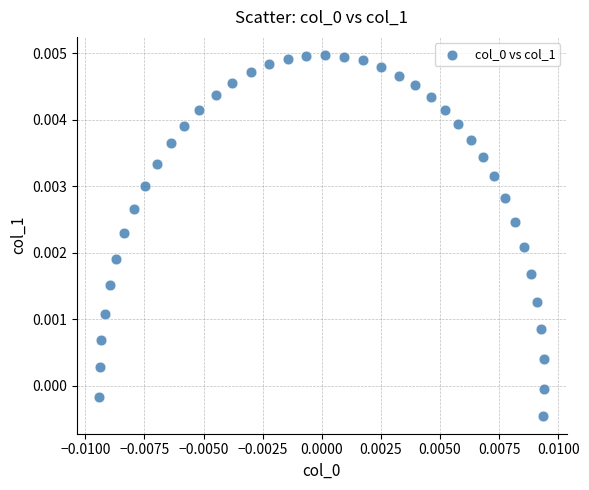

How many points are shown in the scatter plot?

40